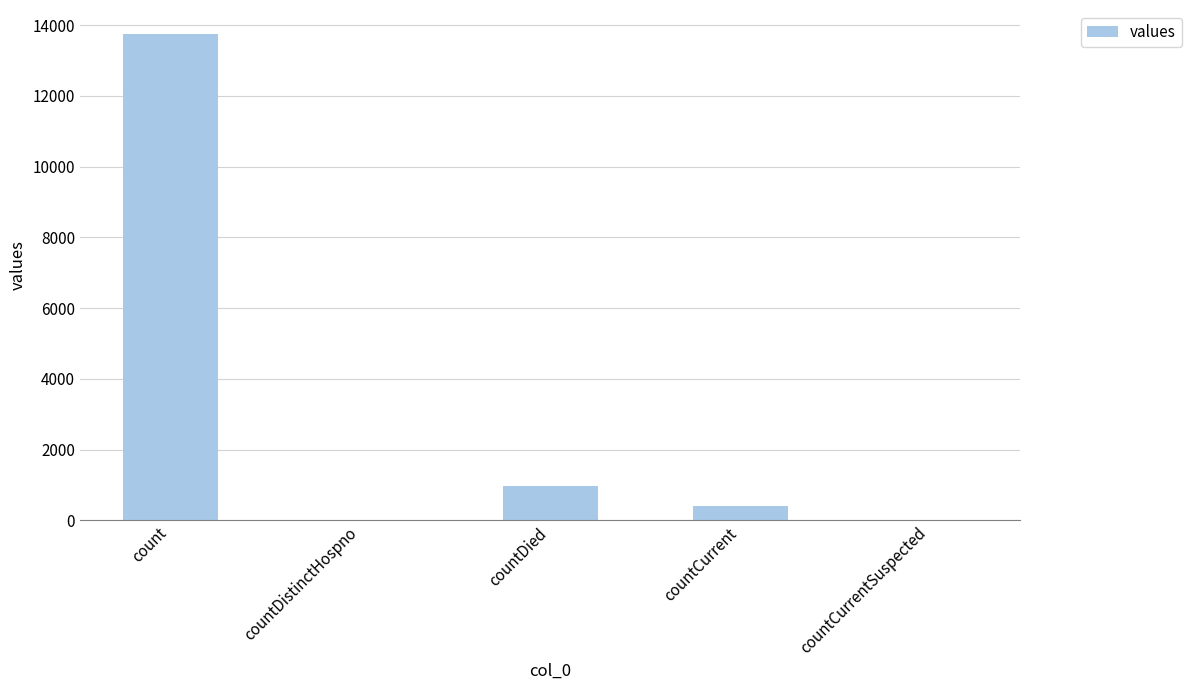

What value does the data have at count?

13742